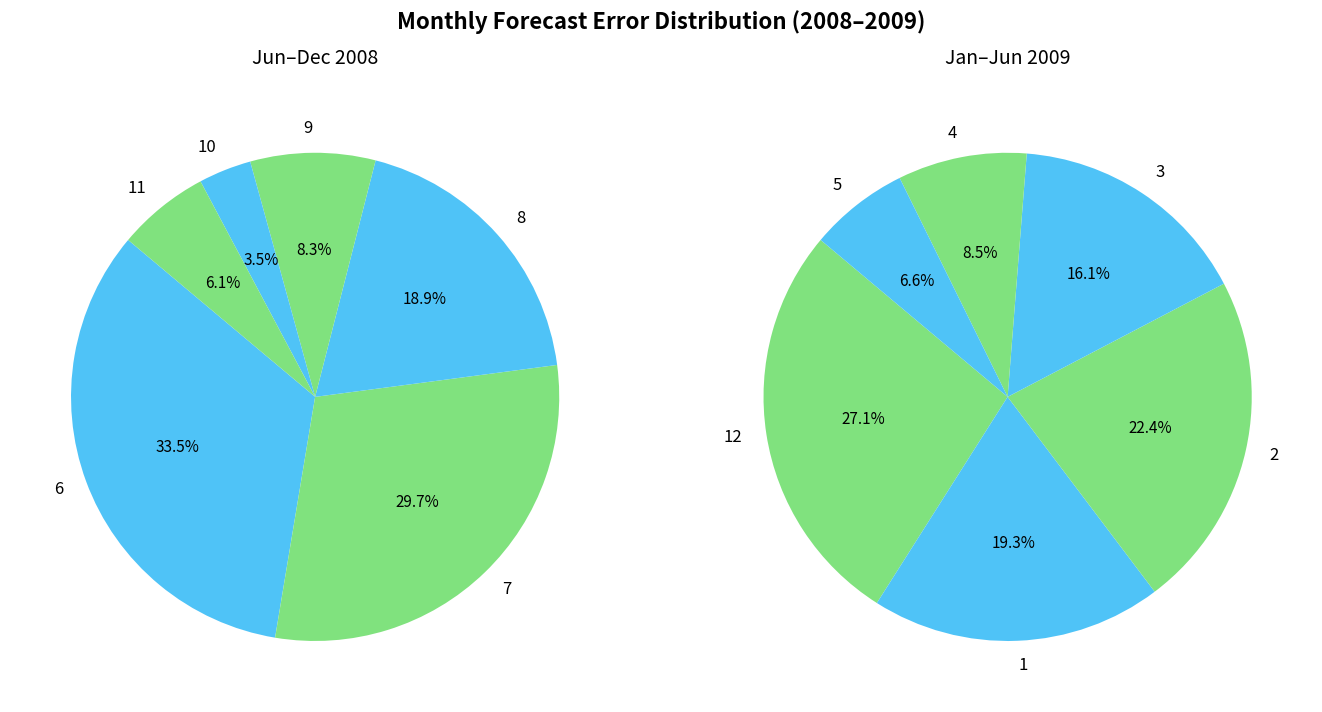

Is 3 the majority of the pie?

No